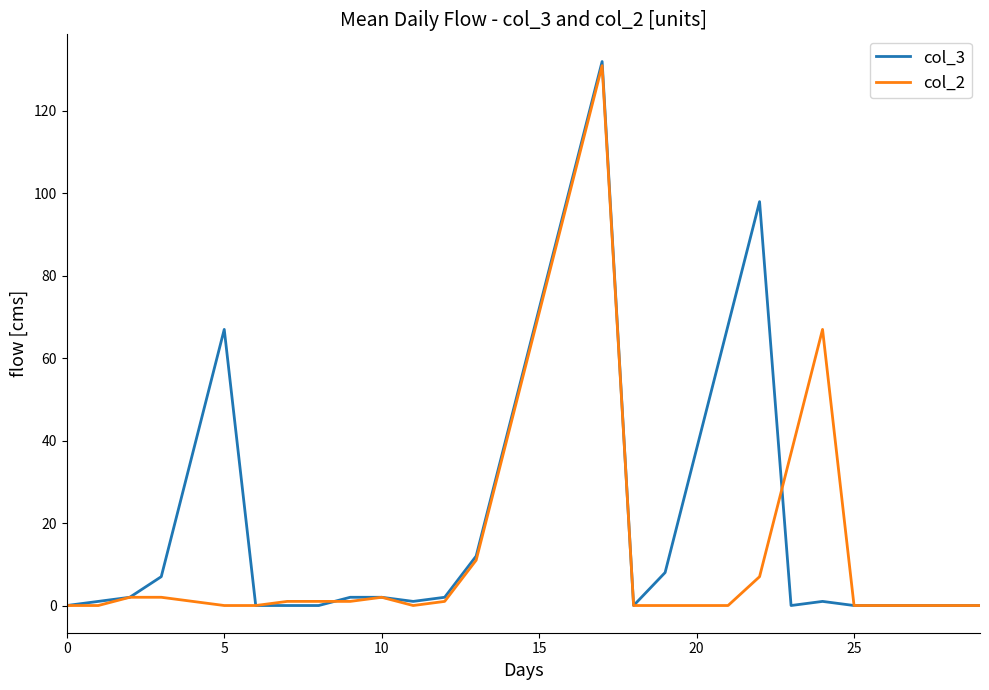

Which series has the largest total across all categories?

col_3